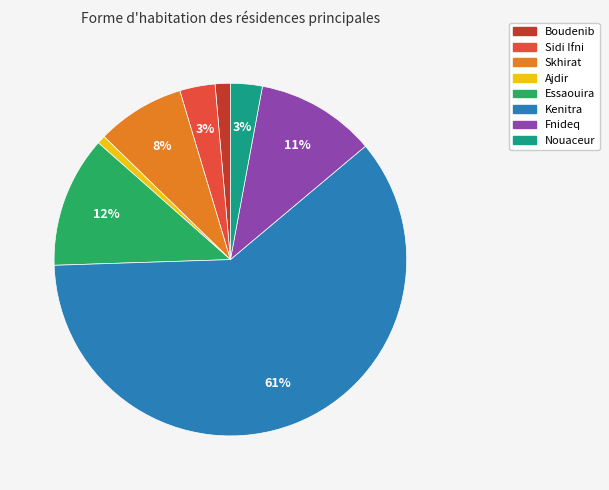

How many segments does this pie chart have?

8